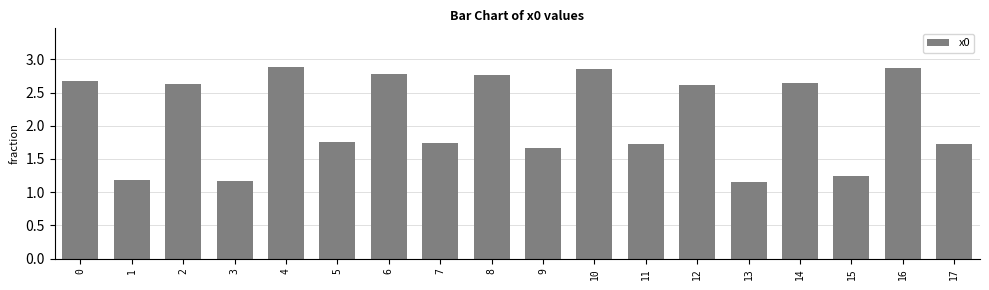

What is the sum of the values at 12 and 10?

5.5